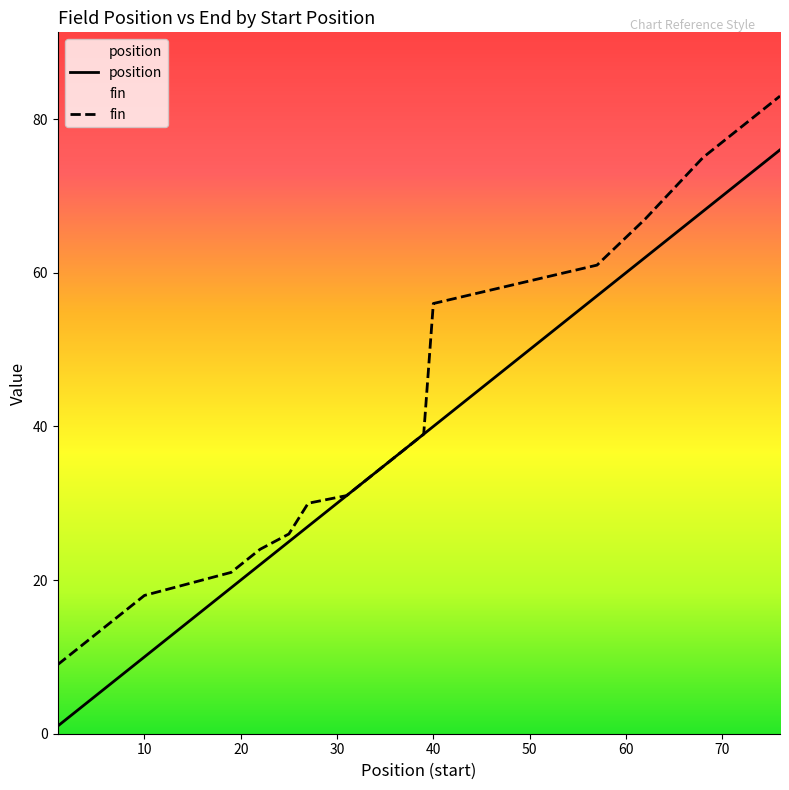

Does the chart have visible grid lines?

No